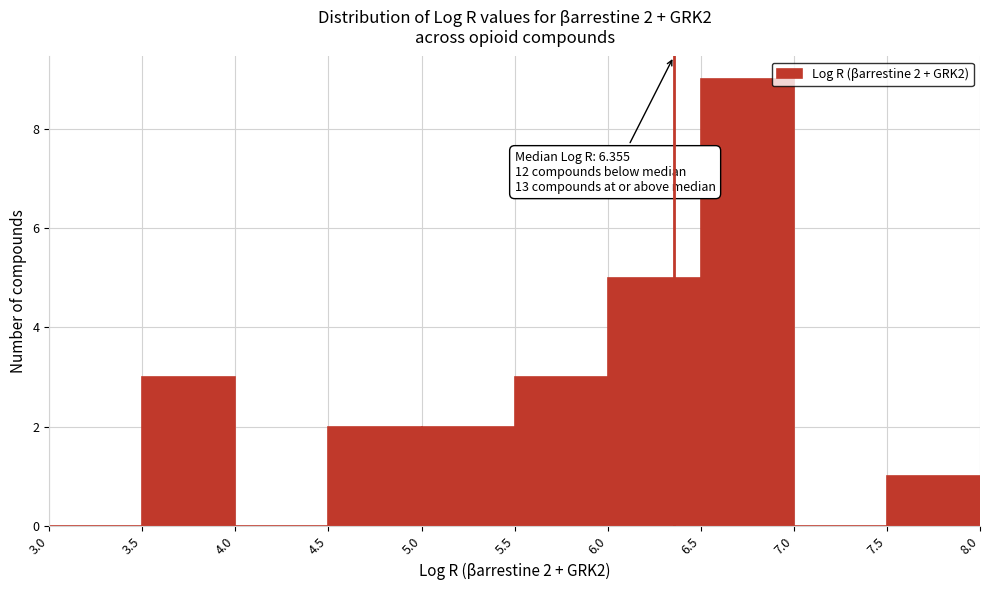

Over which range of the x-axis is the bar tallest?

6.5 to 7.0